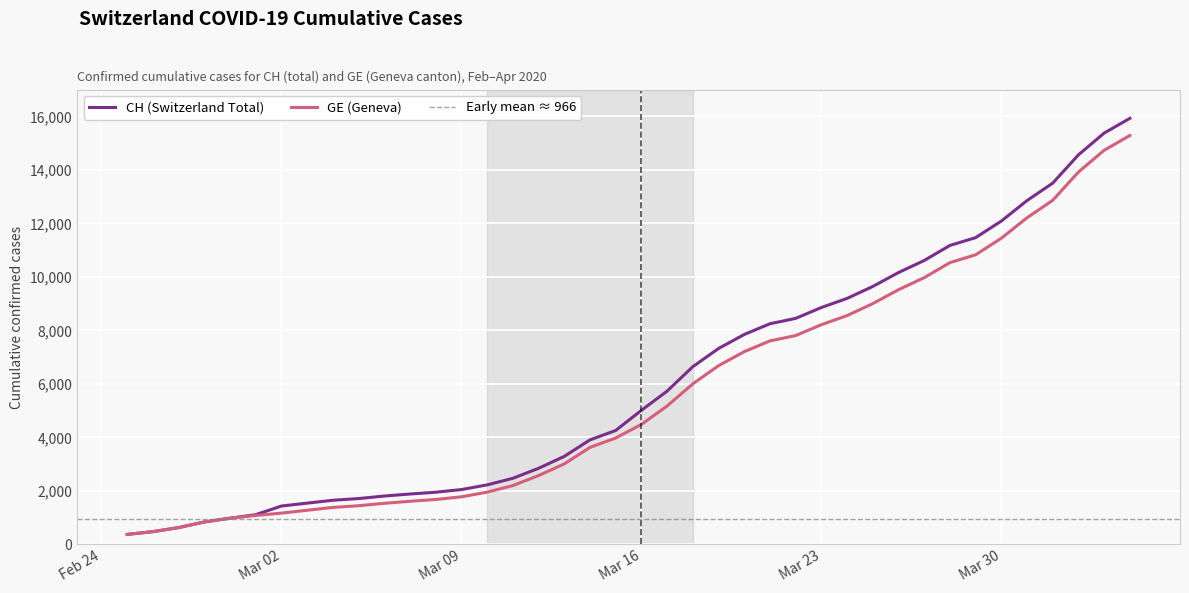

True or false: CH and GE cross at least once.

False